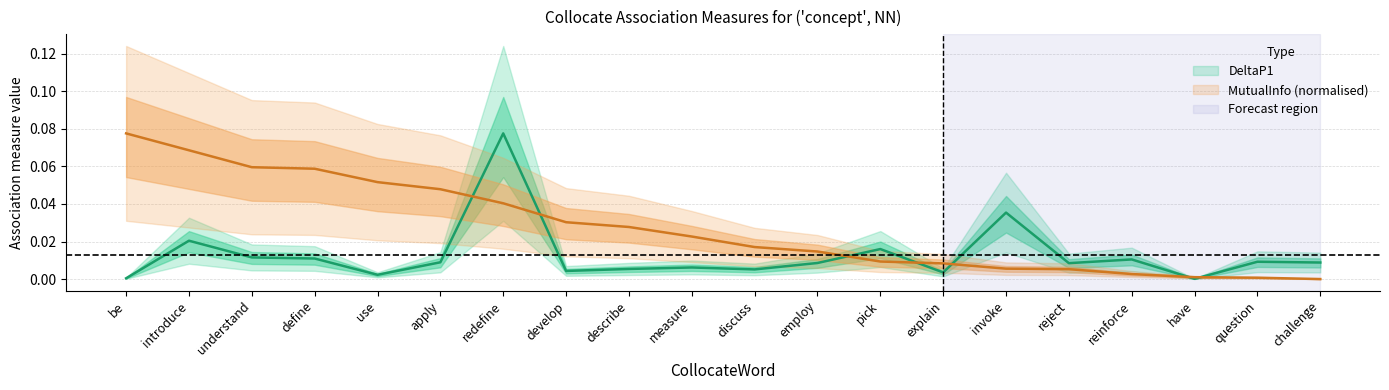

Between invoke and have, which is larger?

invoke